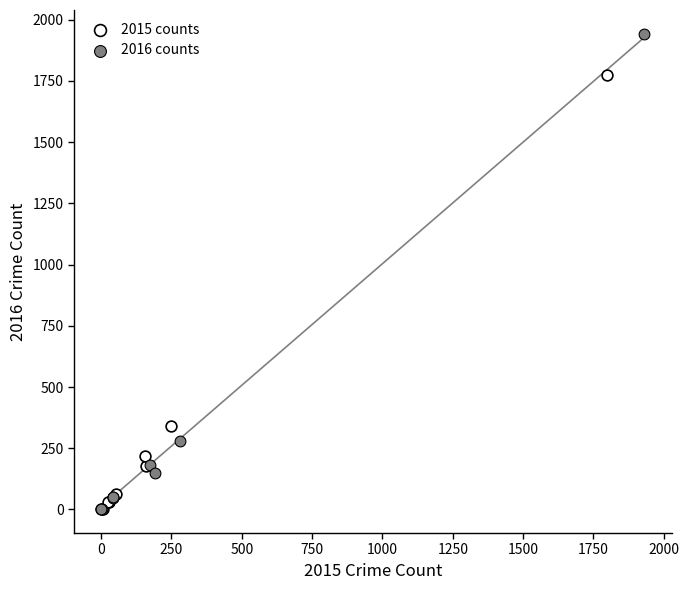

Which series contains the highest Y value?

2016 counts